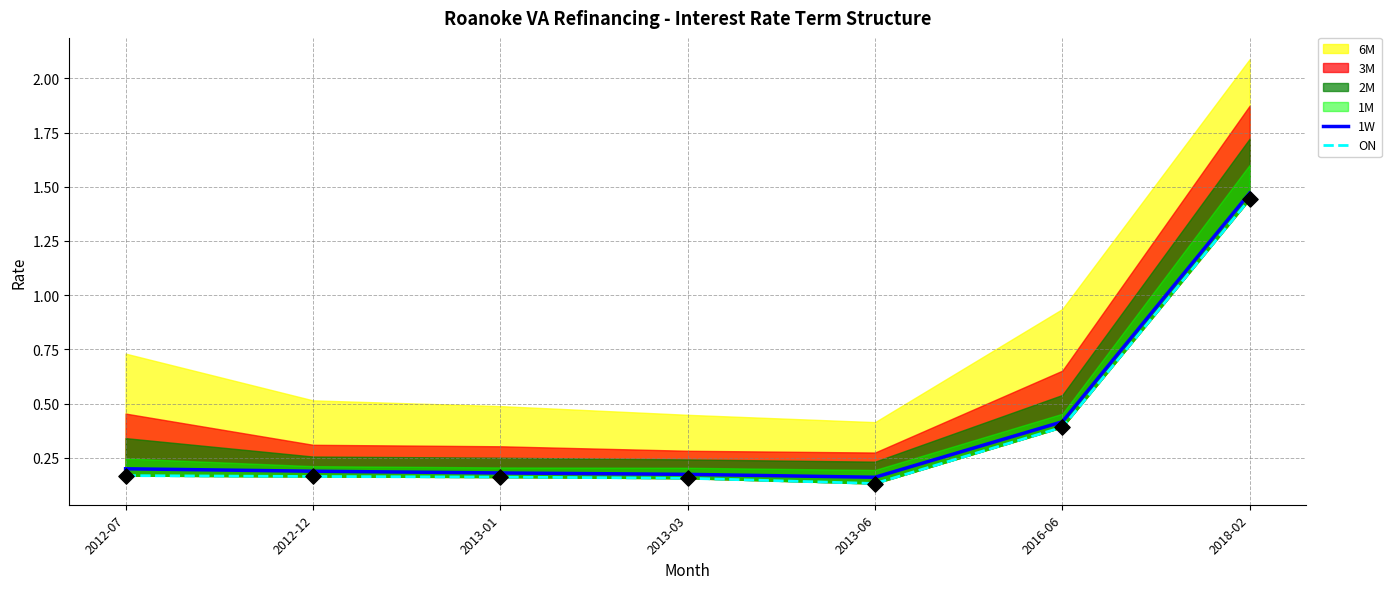

At how many categories does at least one series exceed 0?

7